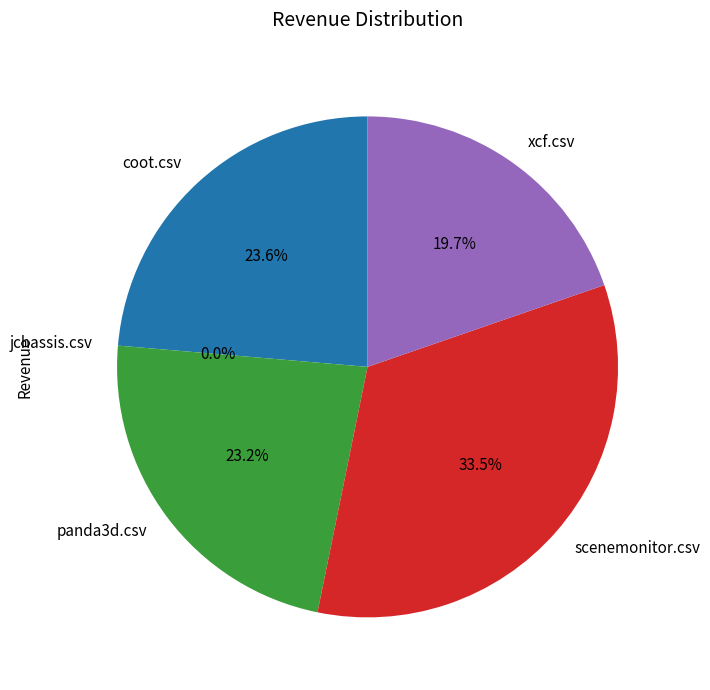

Which category has the smallest portion of the pie?

jchassis.csv